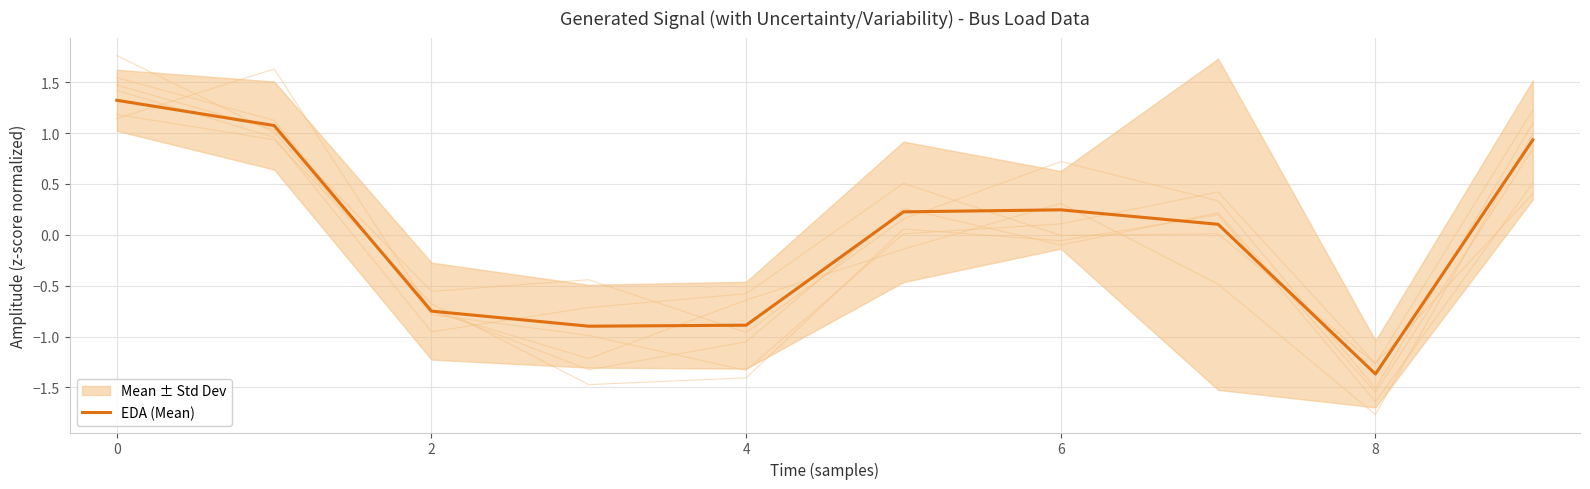

Reading right to left, list all the values displayed in this chart.

0.9	-1.4	0.1	0.2	0.2	-0.9	-0.9	-0.7	1.1	1.3